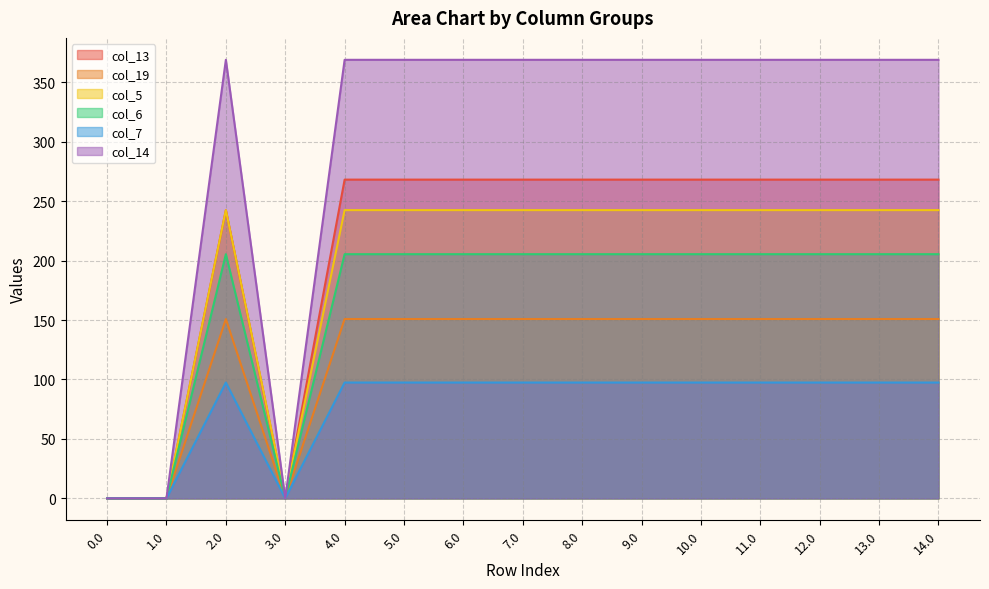

At which label does col_13 first exceed 268?

4.0